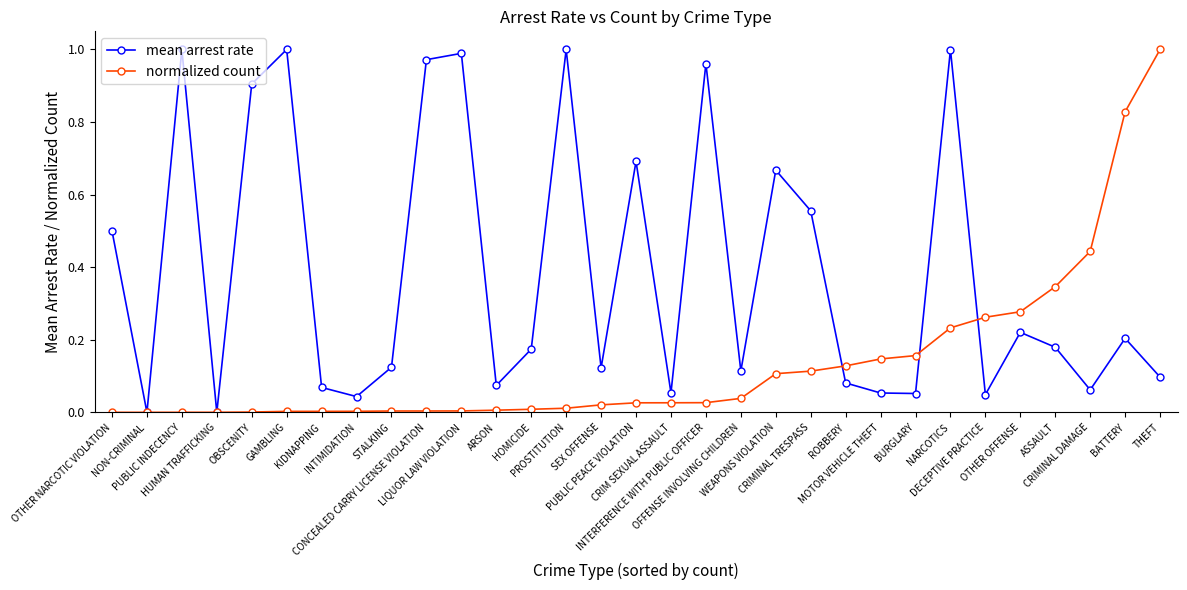

Is it true that mean arrest rate equals 0.1 at CRIM SEXUAL ASSAULT?

True